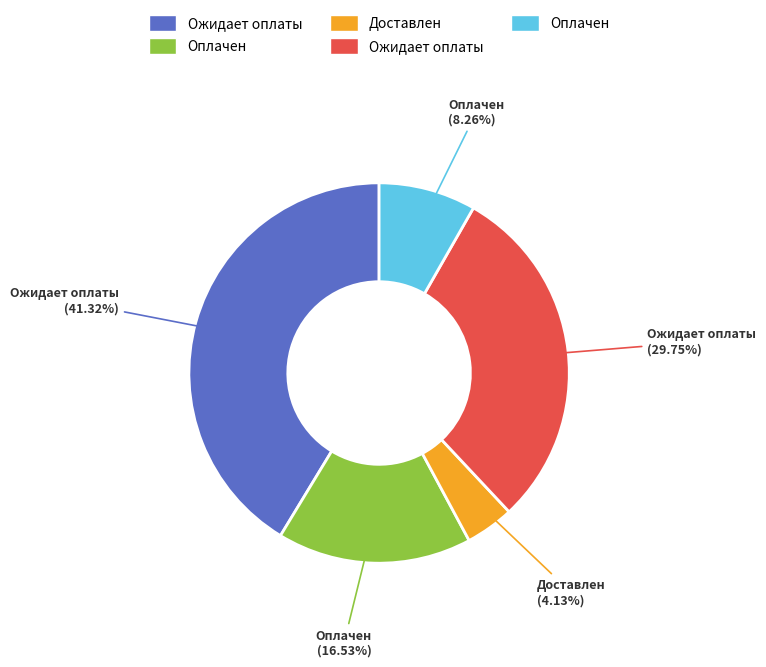

Is there a majority slice in this chart?

No